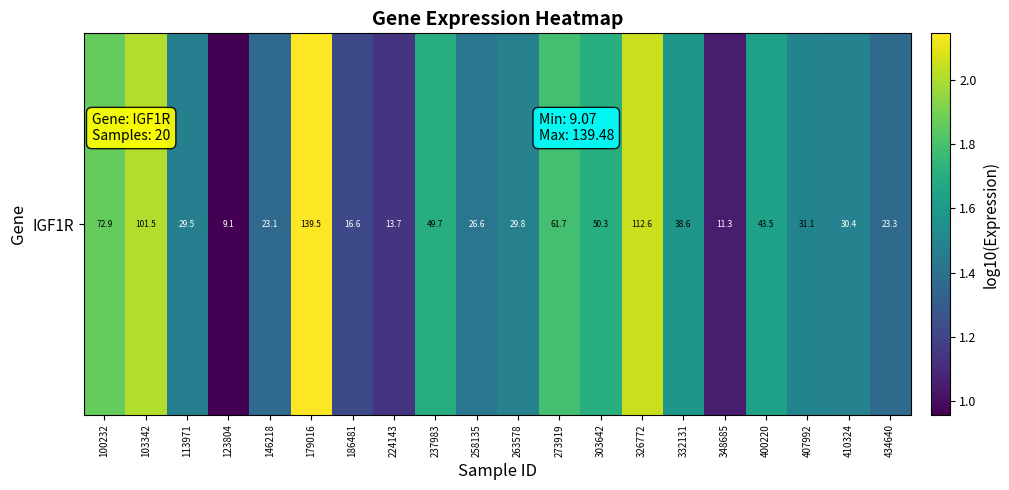

What is the sum of all values?

30.9